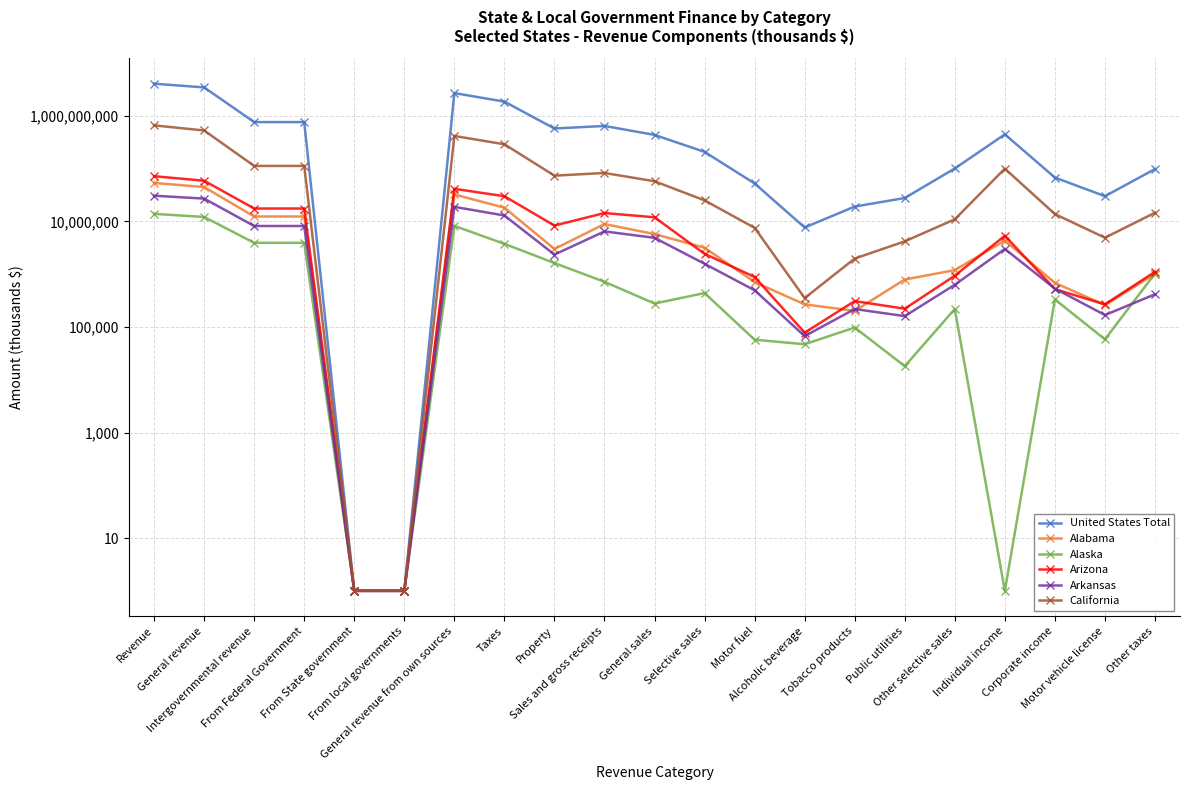

Reading right to left, transcribe all the data shown in this chart.

United States Total: Other taxes=98223563	Motor vehicle license=30065731	Corporate income=67841409	Individual income=446770063	Other selective sales=100843722	Public utilities=27781523	Tobacco products=19133524	Alcoholic beverage=7675292	Motor fuel=52377239	Selective sales=207811301	General sales=436393937	Sales and gross receipts=644205238	Property=576735071	Taxes=1863841075	General revenue from own sources=2702571755	From local governments=1	From State government=1	From Federal Government=762909939	Intergovernmental revenue=762909939	General revenue=3465481694	Revenue=4072561716
Alabama: Other taxes=1008317	Motor vehicle license=260911	Corporate income=684296	Individual income=4335162	Other selective sales=1194946	Public utilities=792817	Tobacco products=202280	Alcoholic beverage=268110	Motor fuel=710186	Selective sales=3168339	General sales=5759412	Sales and gross receipts=8927751	Property=3008805	Taxes=18225243	General revenue from own sources=32437844	From local governments=1	From State government=1	From Federal Government=12403701	Intergovernmental revenue=12403701	General revenue=44841545	Revenue=53522048
Alaska: Other taxes=1028402	Motor vehicle license=58324	Corporate income=332520	Individual income=1	Other selective sales=219145	Public utilities=18088	Tobacco products=97629	Alcoholic beverage=47058	Motor fuel=57392	Selective sales=439311	General sales=277950	Sales and gross receipts=717261	Property=1625431	Taxes=3761938	General revenue from own sources=8222329	From local governments=1	From State government=1	From Federal Government=3929977	Intergovernmental revenue=3929977	General revenue=12152305	Revenue=13912511
Arizona: Other taxes=1109921	Motor vehicle license=267721	Corporate income=521531	Individual income=5357251	Other selective sales=936581	Public utilities=221704	Tobacco products=309128	Alcoholic beverage=78122	Motor fuel=885012	Selective sales=2430546	General sales=11986295	Sales and gross receipts=14416841	Property=8348448	Taxes=30021713	General revenue from own sources=41506797	From local governments=1	From State government=1	From Federal Government=17569913	Intergovernmental revenue=17569913	General revenue=59076710	Revenue=71880676
Arkansas: Other taxes=415735	Motor vehicle license=168295	Corporate income=533915	Individual income=3012491	Other selective sales=630702	Public utilities=160525	Tobacco products=218651	Alcoholic beverage=67099	Motor fuel=496131	Selective sales=1573108	General sales=4893555	Sales and gross receipts=6466663	Property=2356785	Taxes=12953883	General revenue from own sources=18896741	From local governments=1	From State government=1	From Federal Government=8193528	Intergovernmental revenue=8193528	General revenue=27090269	Revenue=30703508
California: Other taxes=14592676	Motor vehicle license=4917479	Corporate income=13792519	Individual income=100079921	Other selective sales=10976566	Public utilities=4191552	Tobacco products=1979149	Alcoholic beverage=353296	Motor fuel=7557711	Selective sales=25058273	General sales=57738470	Sales and gross receipts=82796743	Property=73690925	Taxes=289870263	General revenue from own sources=415970087	From local governments=1	From State government=1	From Federal Government=112708144	Intergovernmental revenue=112708144	General revenue=528678231	Revenue=661301717